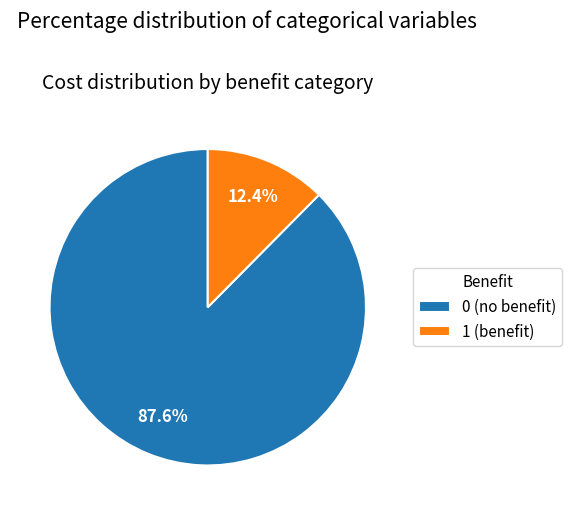

Rank the categories by value from highest to lowest.

0 (no benefit), 1 (benefit)